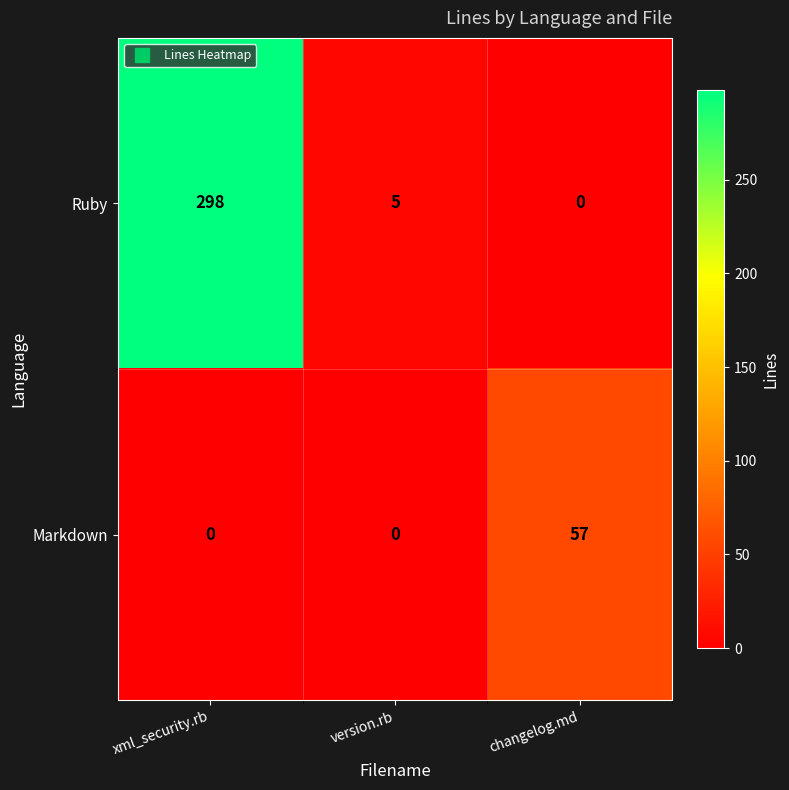

Reading right to left, what are all the values shown in this chart?

Ruby: 0	5	298
Markdown: 57	0	0